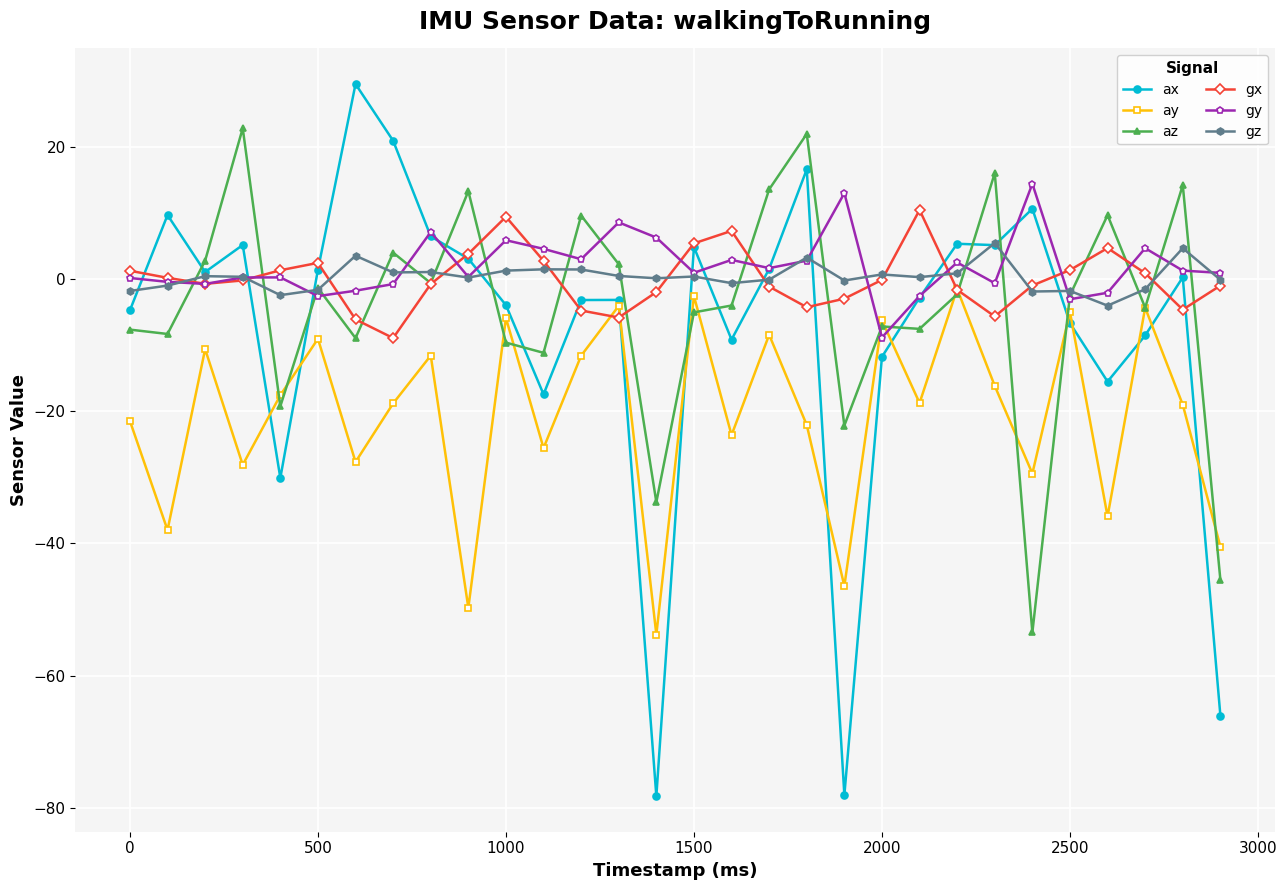

Is this an area chart (filled region under the line)?

No